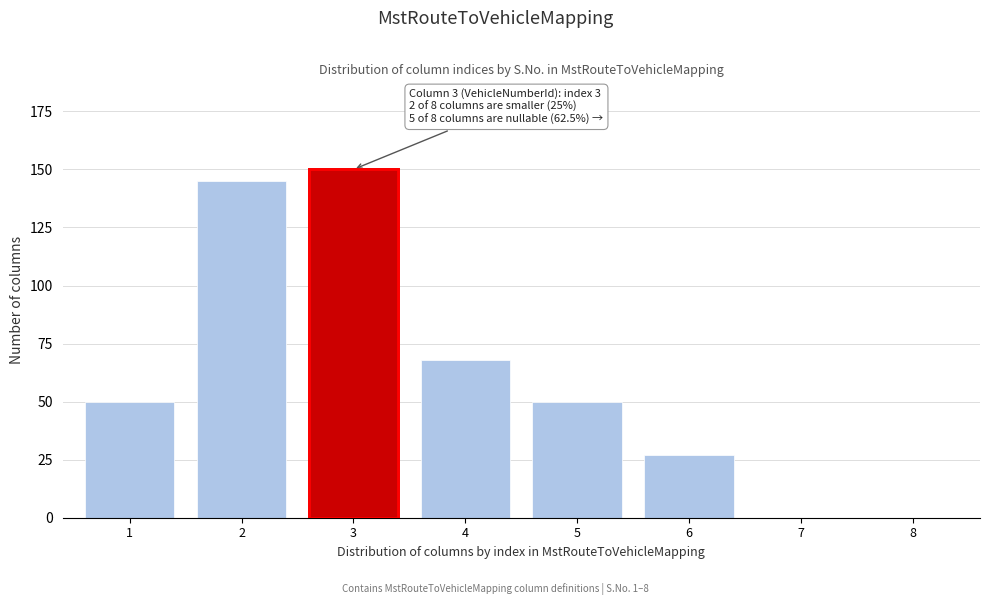

Reading left to right, transcribe all the data shown in this chart.

1=50	2=145	3=150	4=68	5=50	6=27	7=0	8=0